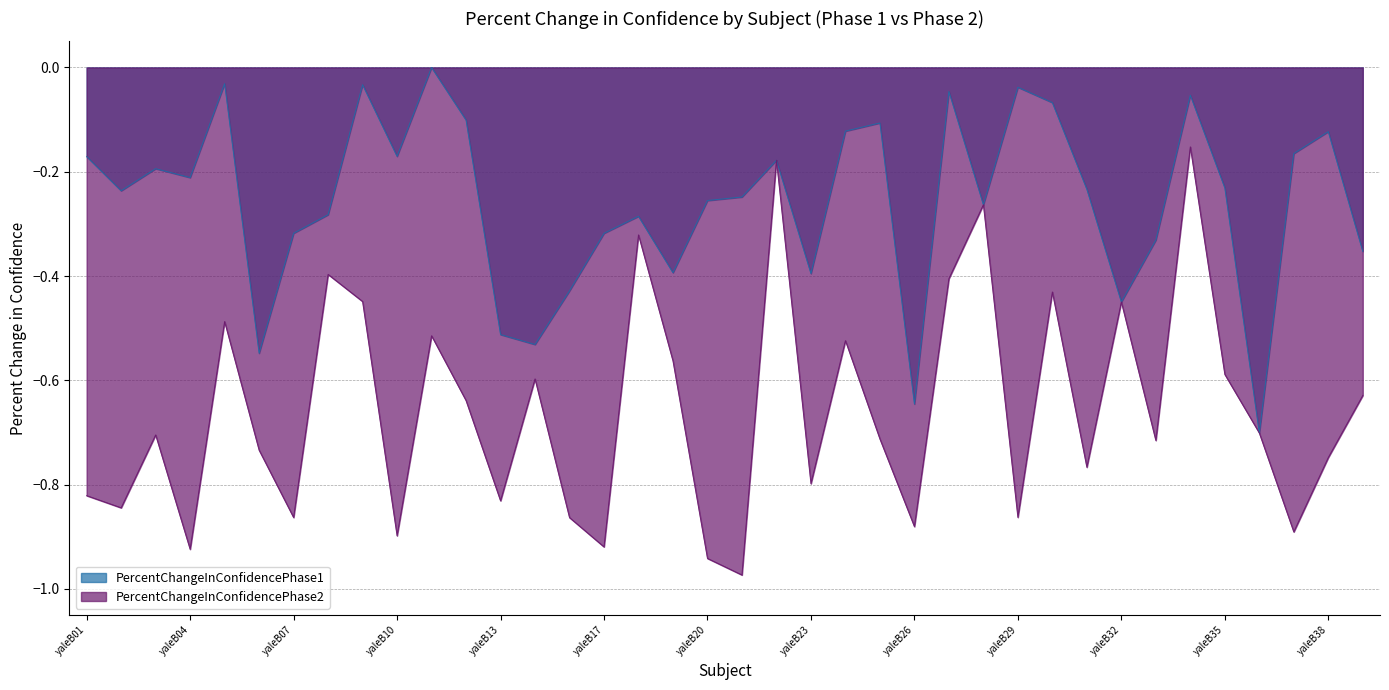

True or false: PercentChangeInConfidencePhase2 has a value of -0.3 at yaleB21.

False